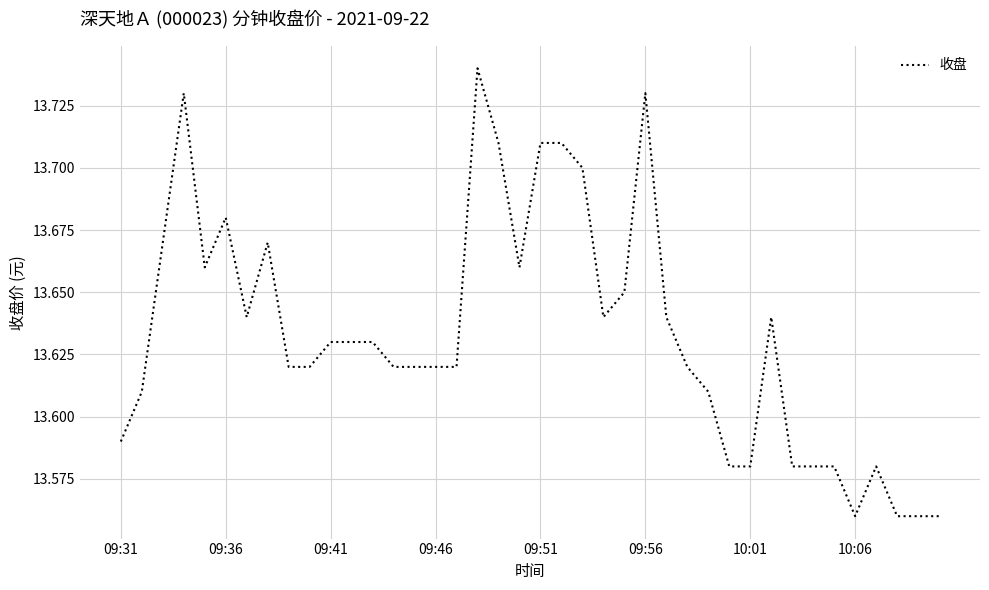

How many lines are shown in the chart?

1